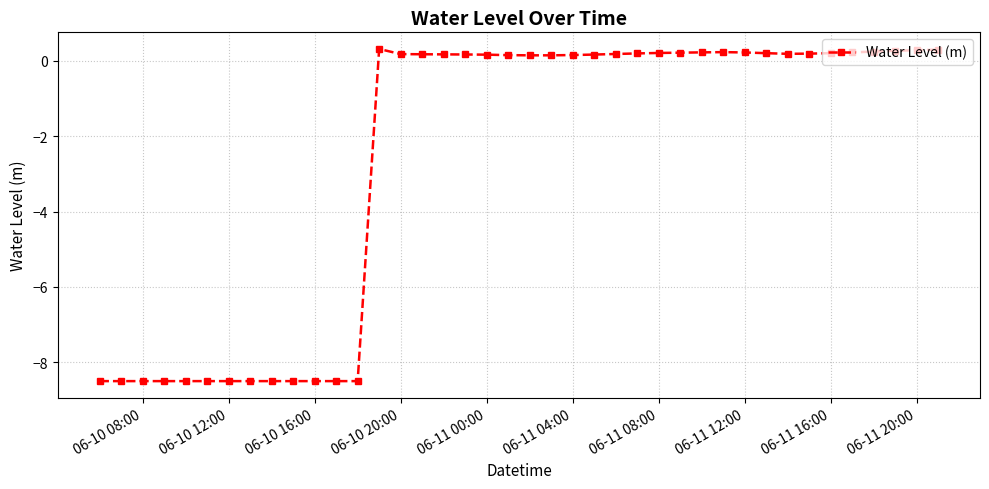

True or false: the data has more than 1 interior local peaks.

True